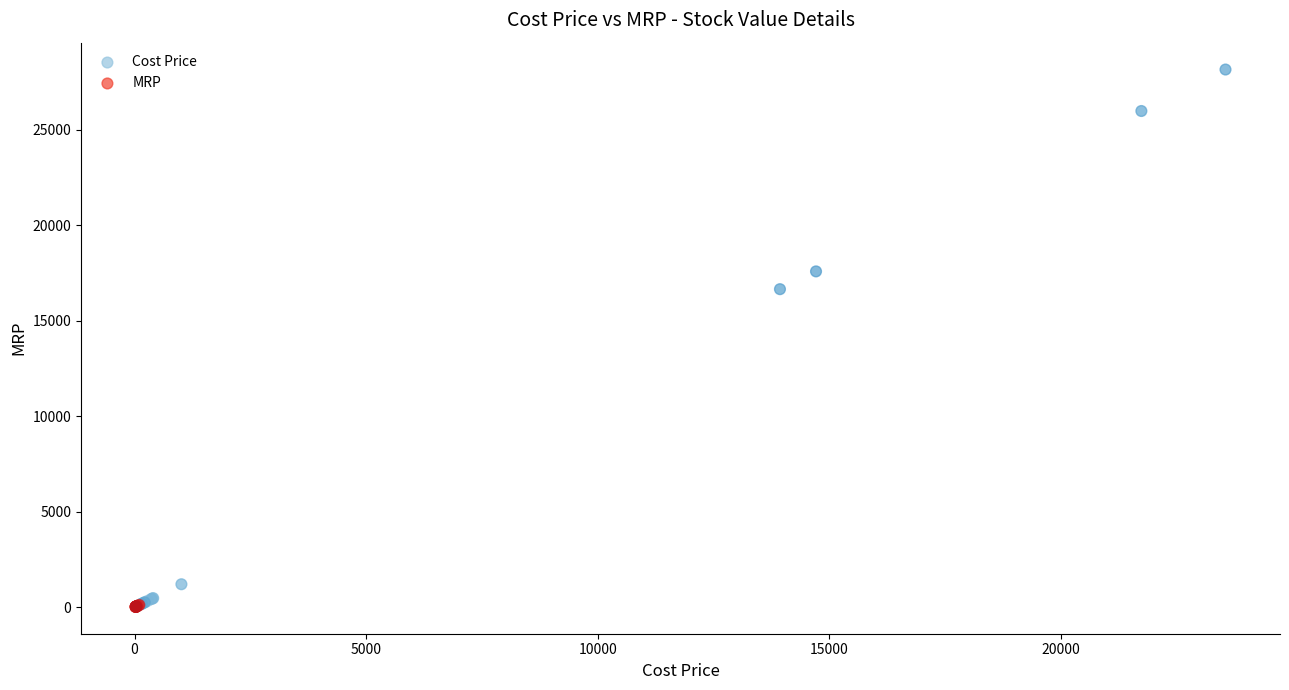

Which series has the largest Y range (max minus min)?

Cost Price